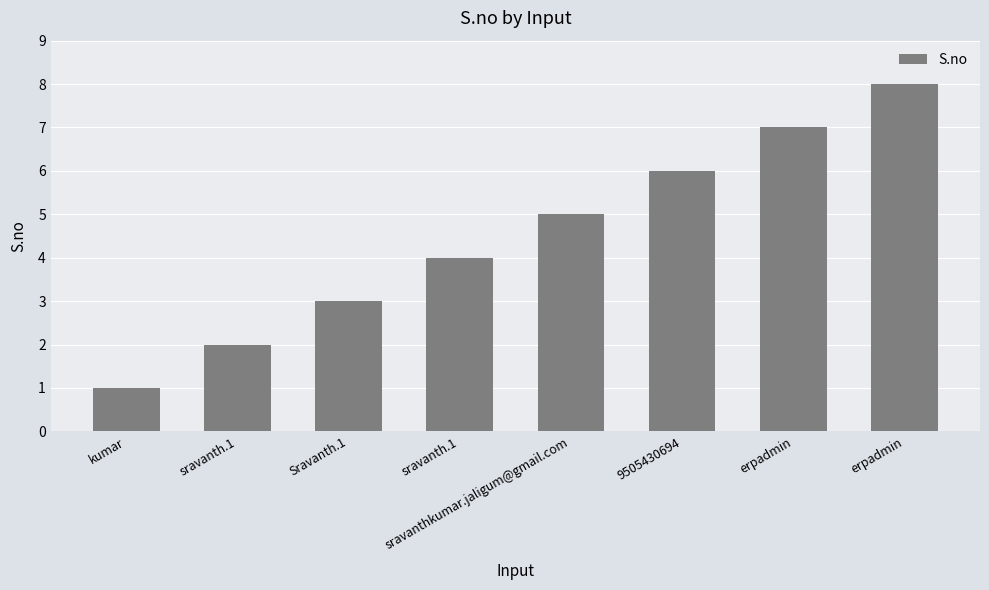

At which category does the chart reach its peak across all series?

erpadmin